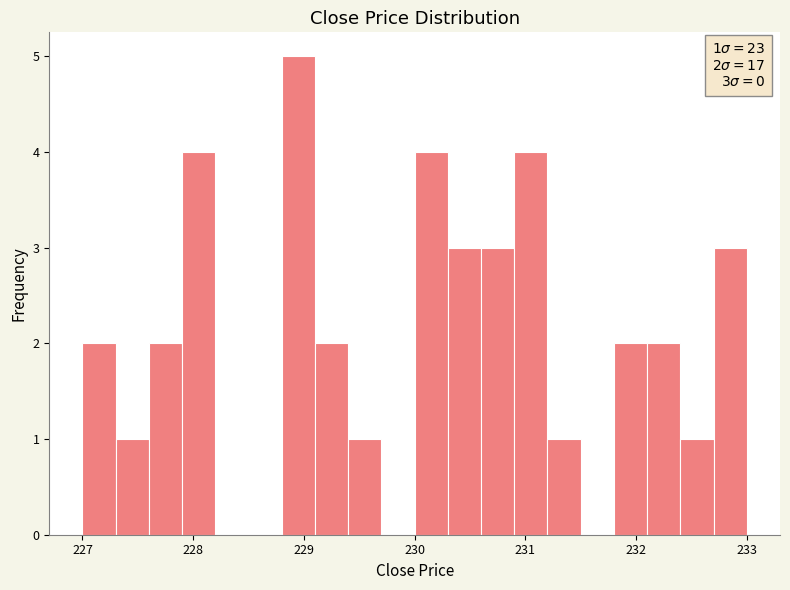

Around what value on the x-axis is the tallest bar? Give the approximate position of its centre, as read against the axis.

229.0